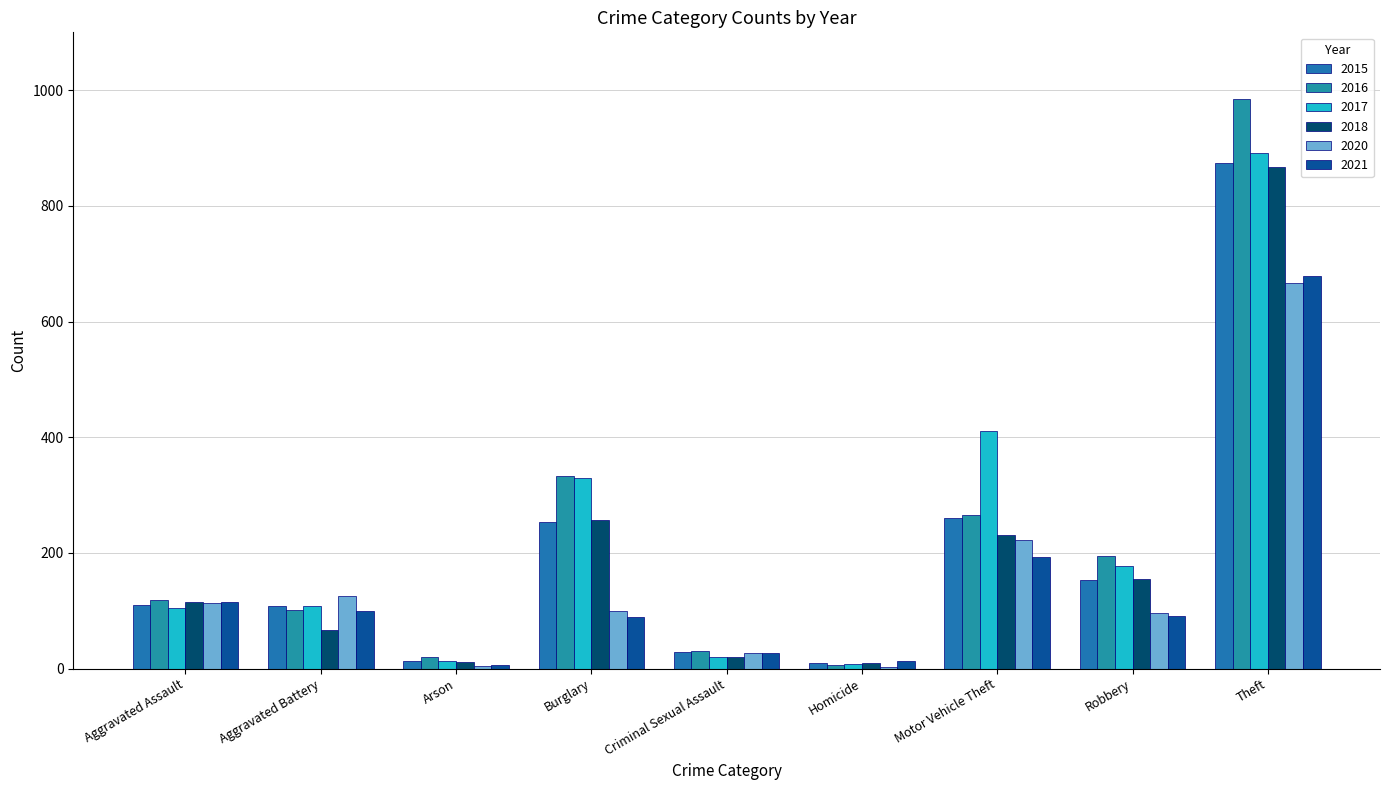

What is the average value of the 2017 series?

230